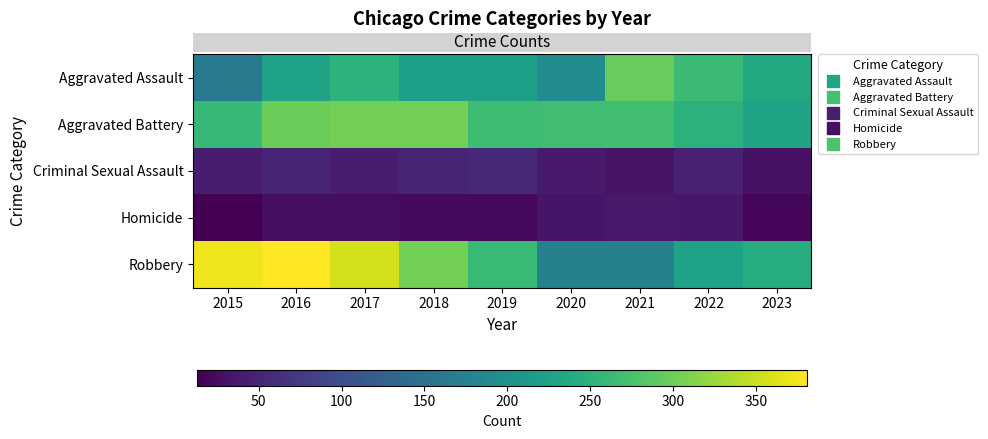

Reading left to right, list all the values displayed in this chart.

row_0: 2015=164	2016=225	2017=251	2018=220	2019=220	2020=192	2021=295	2022=264	2023=236
row_1: 2015=259	2016=298	2017=303	2018=302	2019=267	2020=268	2021=270	2022=249	2023=228
row_2: 2015=43	2016=51	2017=41	2018=51	2019=55	2020=40	2021=33	2022=47	2023=30
row_3: 2015=13	2016=28	2017=27	2018=23	2019=21	2020=34	2021=38	2022=36	2023=19
row_4: 2015=372	2016=381	2017=356	2018=302	2019=263	2020=174	2021=175	2022=227	2023=242